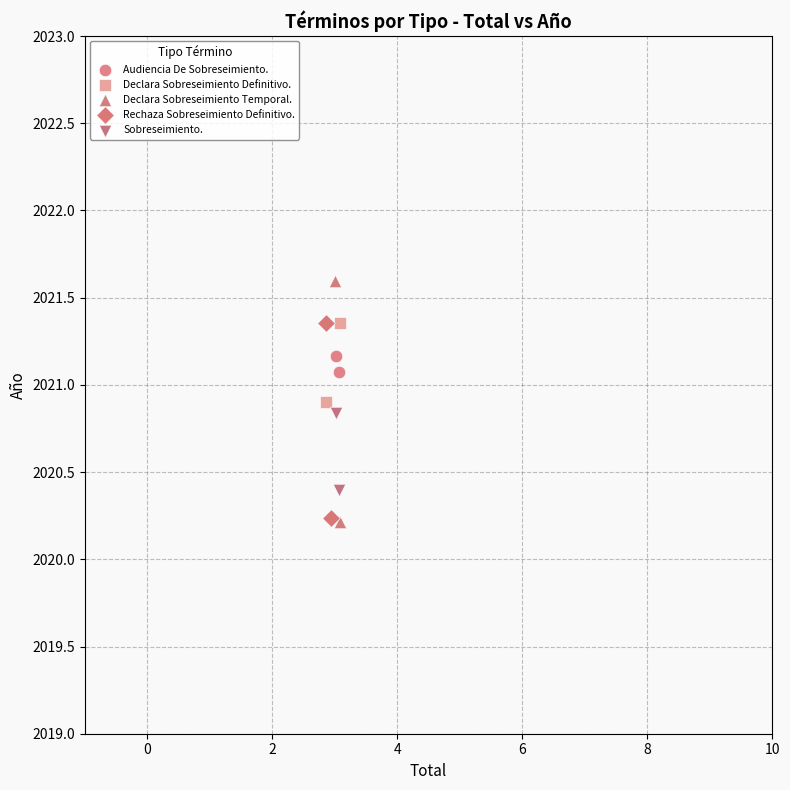

Which series reaches the maximum Y coordinate?

Declara Sobreseimiento Temporal.